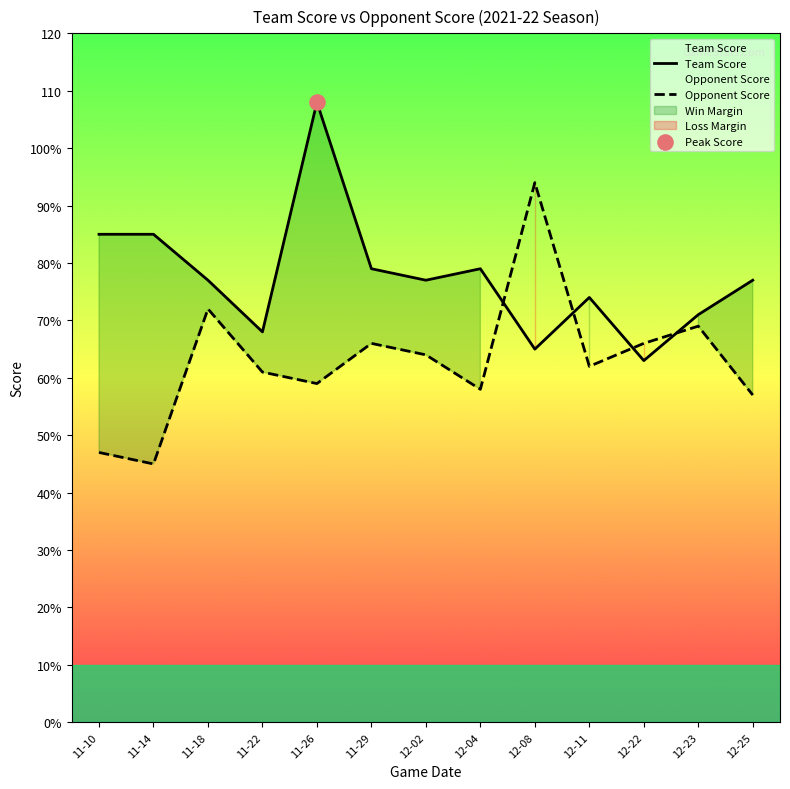

At which category is the sum across all series the highest?

11-26